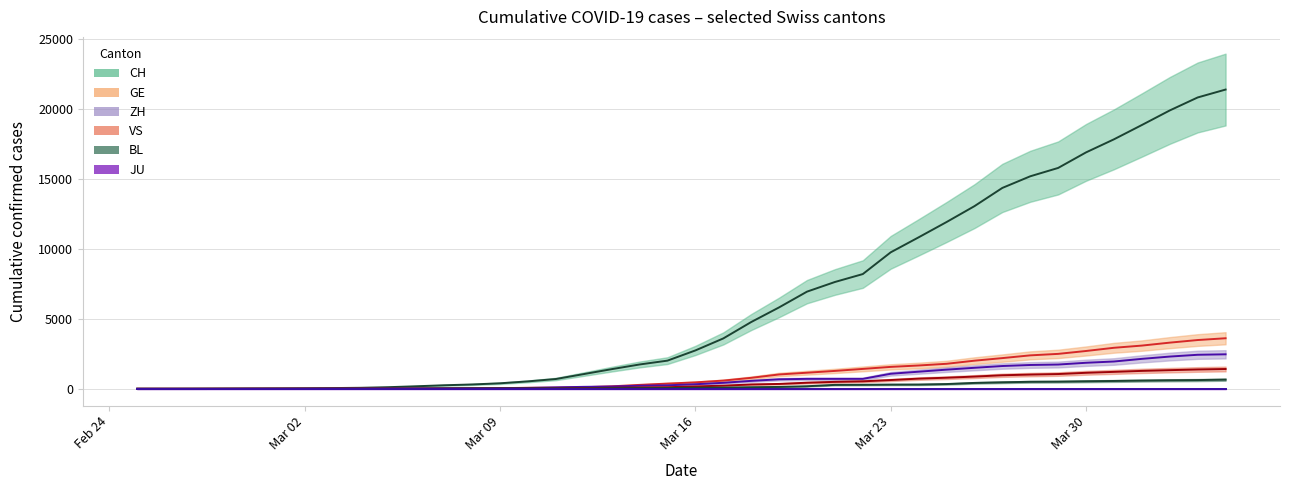

What position from the right is 2020-03-17?

19